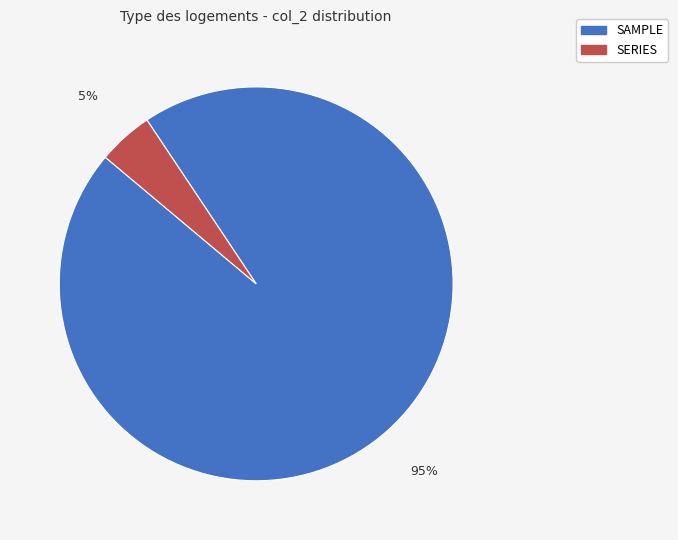

How many slices are in this pie chart?

2